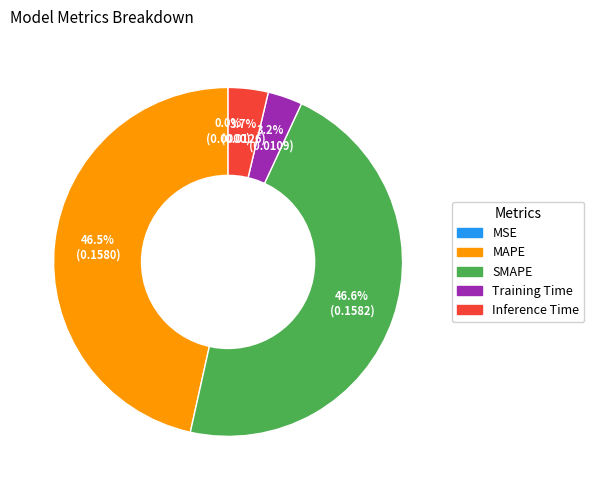

How much of the chart is everything except SMAPE?

53.4%